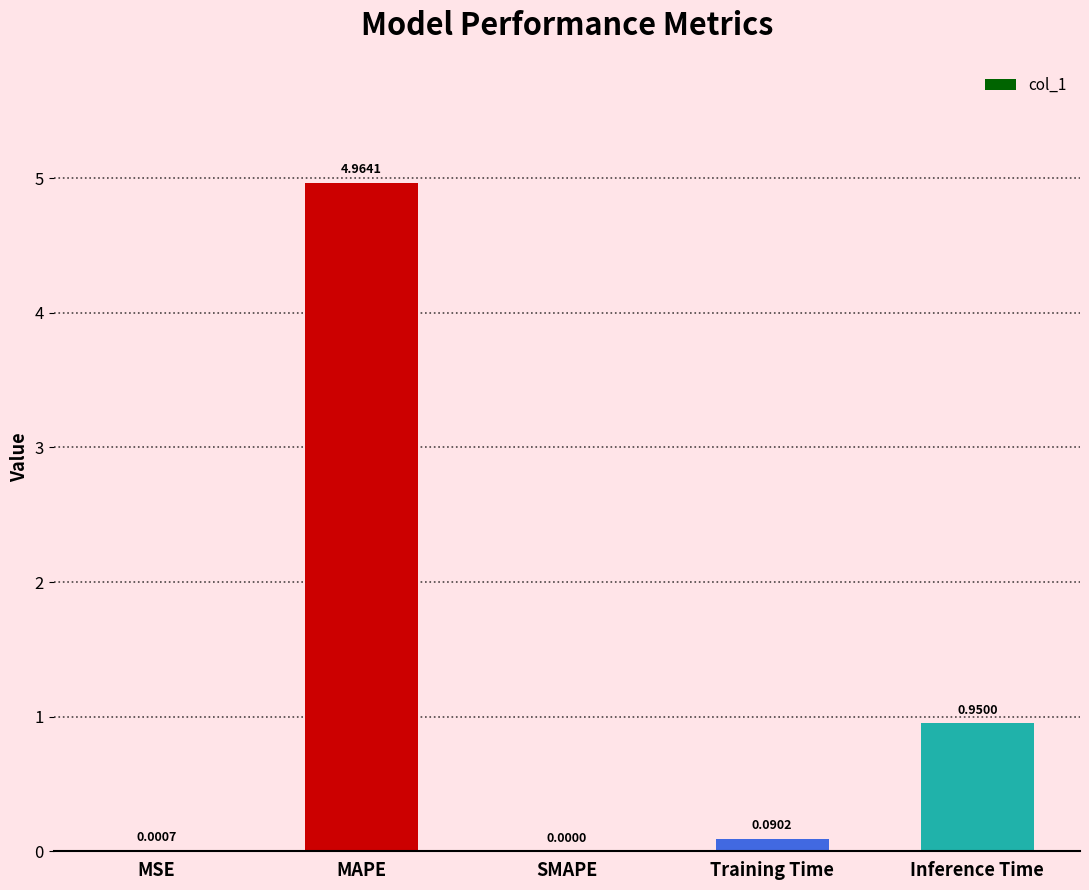

Which label corresponds to the largest value in the chart?

MAPE